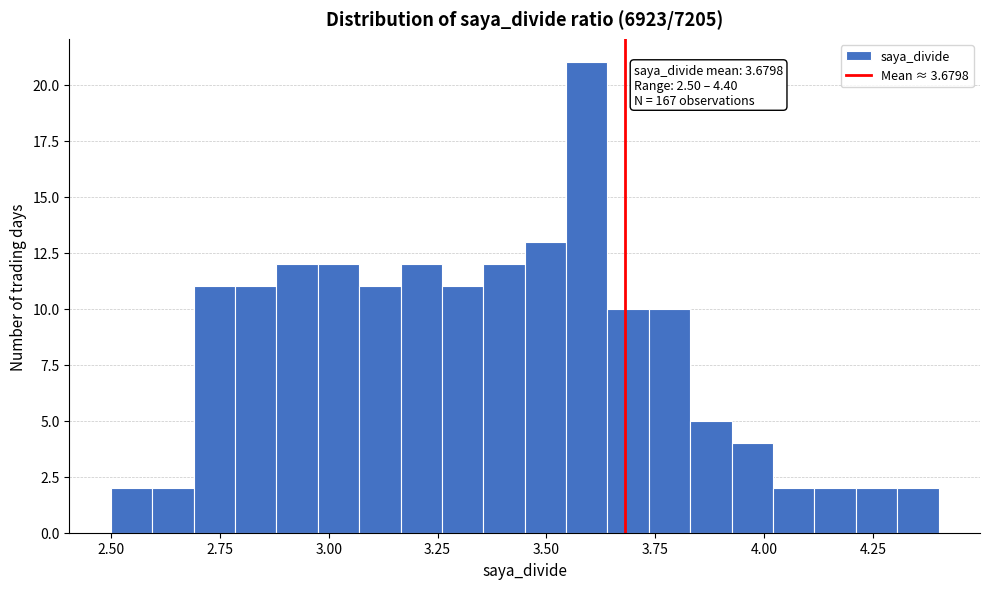

Read against the x-axis, roughly where is the centre of the tallest bar?

3.60